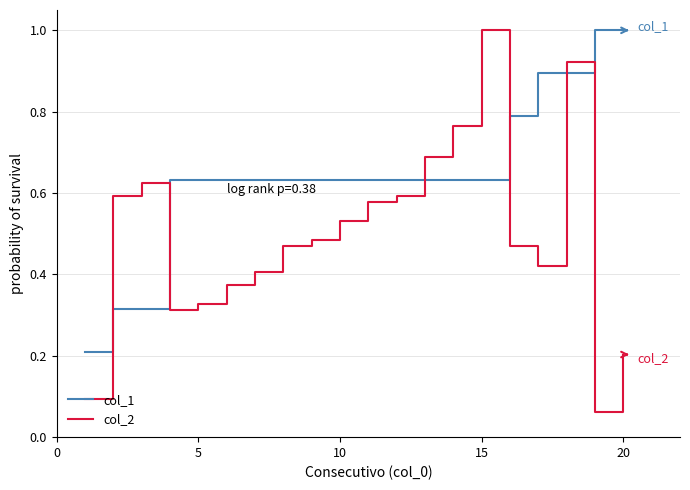

Which series has the largest range (max minus min)?

col_2